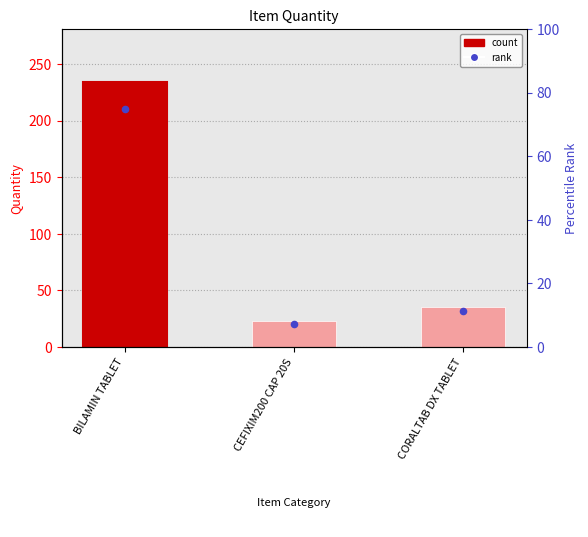

At how many categories does at least one series exceed 108?

1